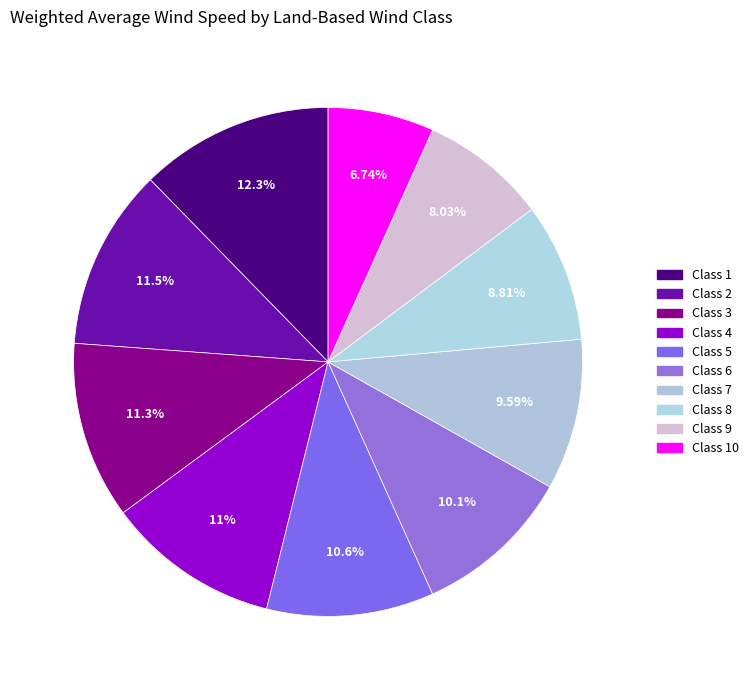

Count the number of slices in the pie.

10